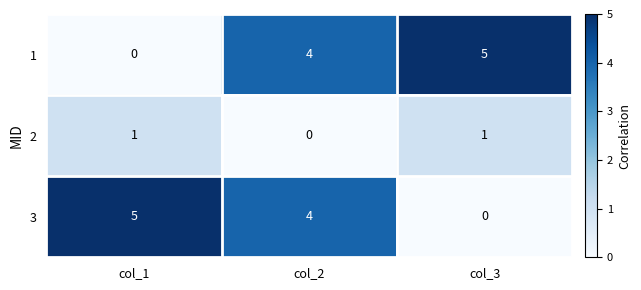

How many distinct data groups are displayed?

3